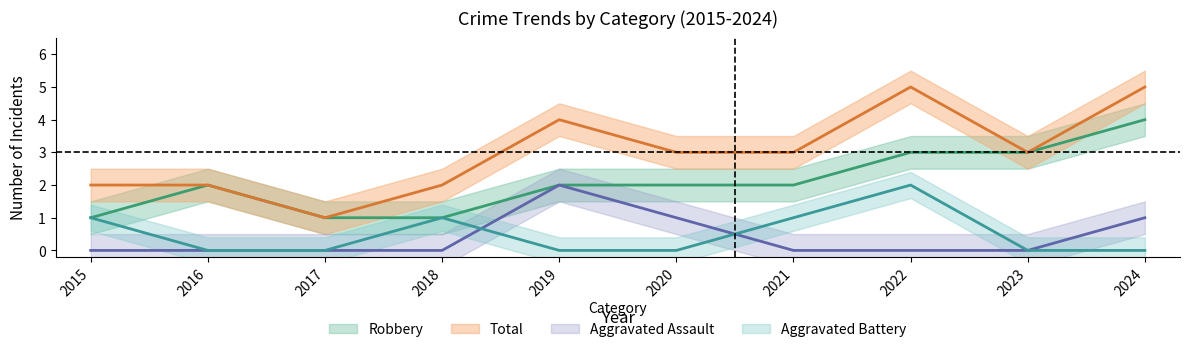

True or false: Robbery has a value of 3 at 2023.

True